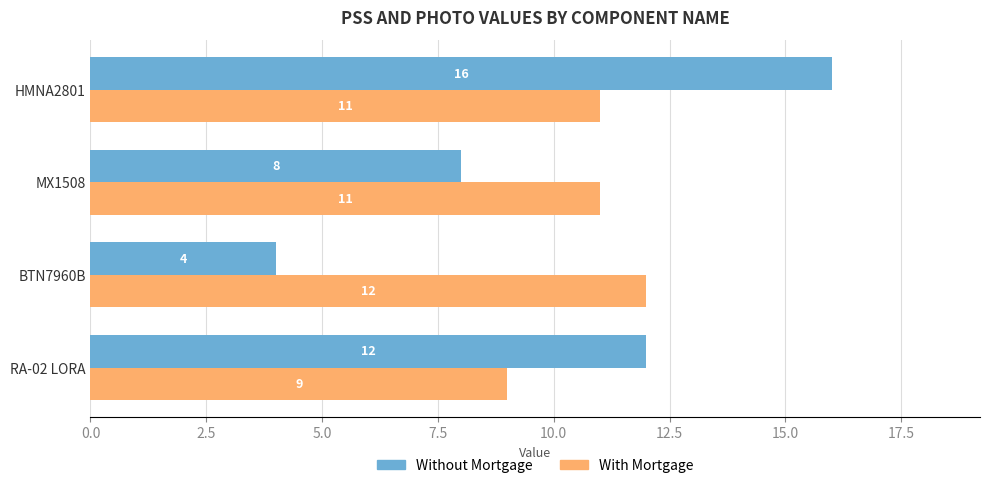

What is the maximum value for Without Mortgage?

16